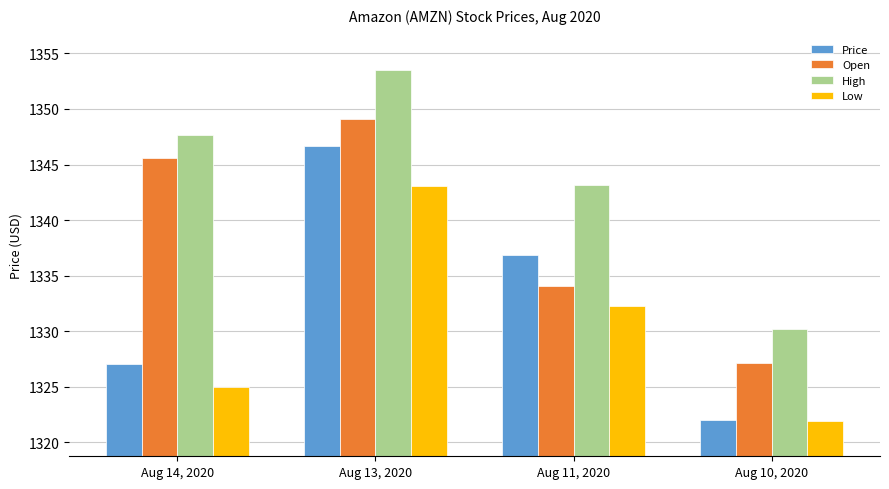

The Price series shows 1346.7 at Aug 13, 2020. True or false?

True